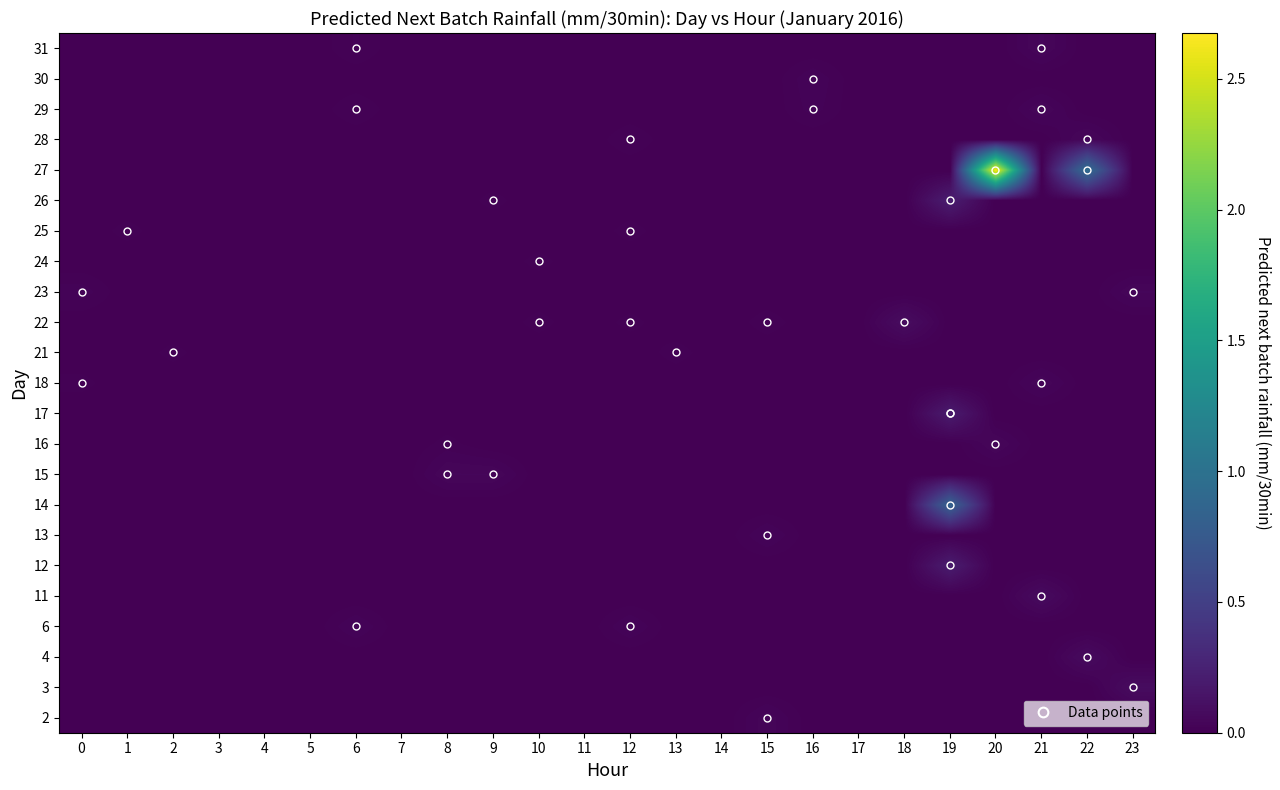

Which series has the largest range (max minus min)?

row_18